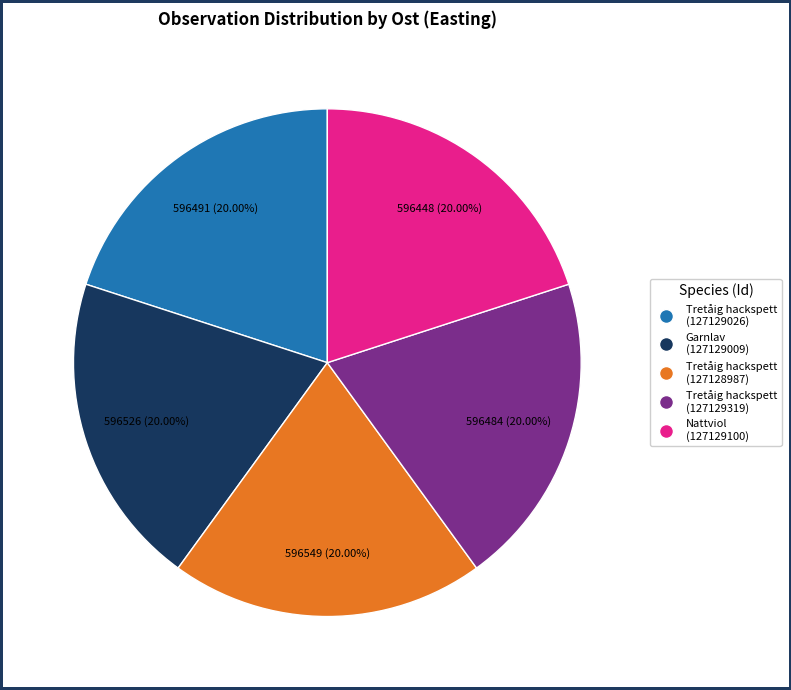

What is the ratio of the value at Tretåig hackspett (127129319) to the value at Garnlav (127129009)?

1.0